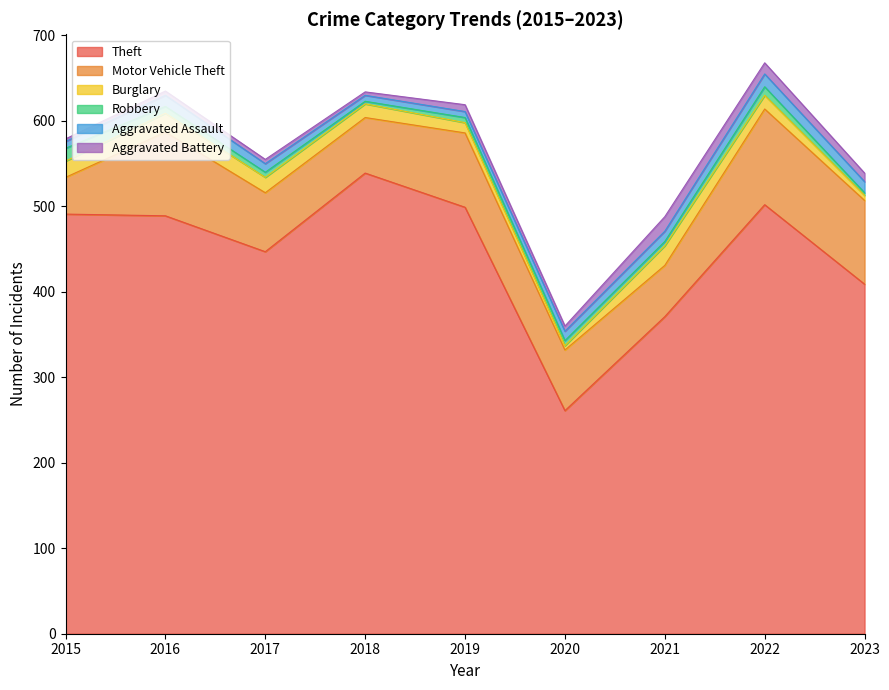

What is the value of the Motor Vehicle Theft point at the 2nd from the left?

98